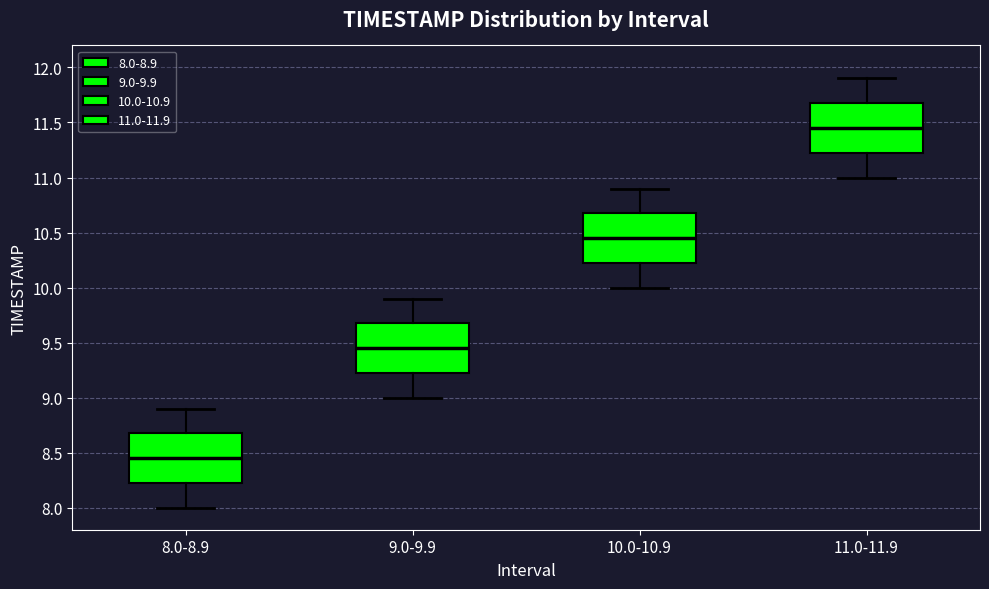

Reading left to right, read every box against the y-axis: the position of its median line, the range the box covers, and the ends of its whiskers. The values are not printed on the chart, so give them approximately, as read against the axis.

8.0-8.9: median 8.45, box 8.25 to 8.70, whiskers 8.00 to 8.90
9.0-9.9: median 9.45, box 9.25 to 9.70, whiskers 9.00 to 9.90
10.0-10.9: median 10.45, box 10.25 to 10.70, whiskers 10.00 to 10.90
11.0-11.9: median 11.45, box 11.25 to 11.70, whiskers 11.00 to 11.90